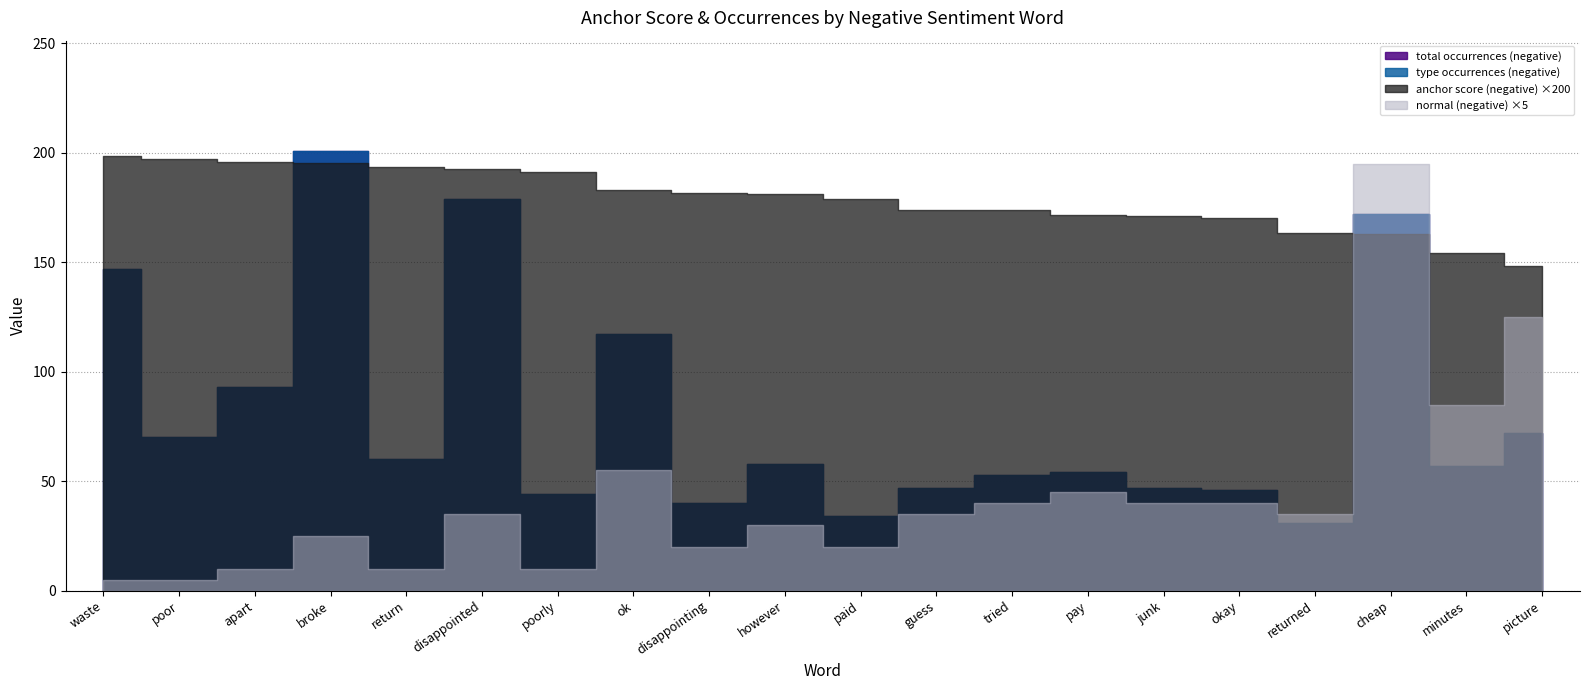

What is the sum of all anchor score (negative) values?

17.9